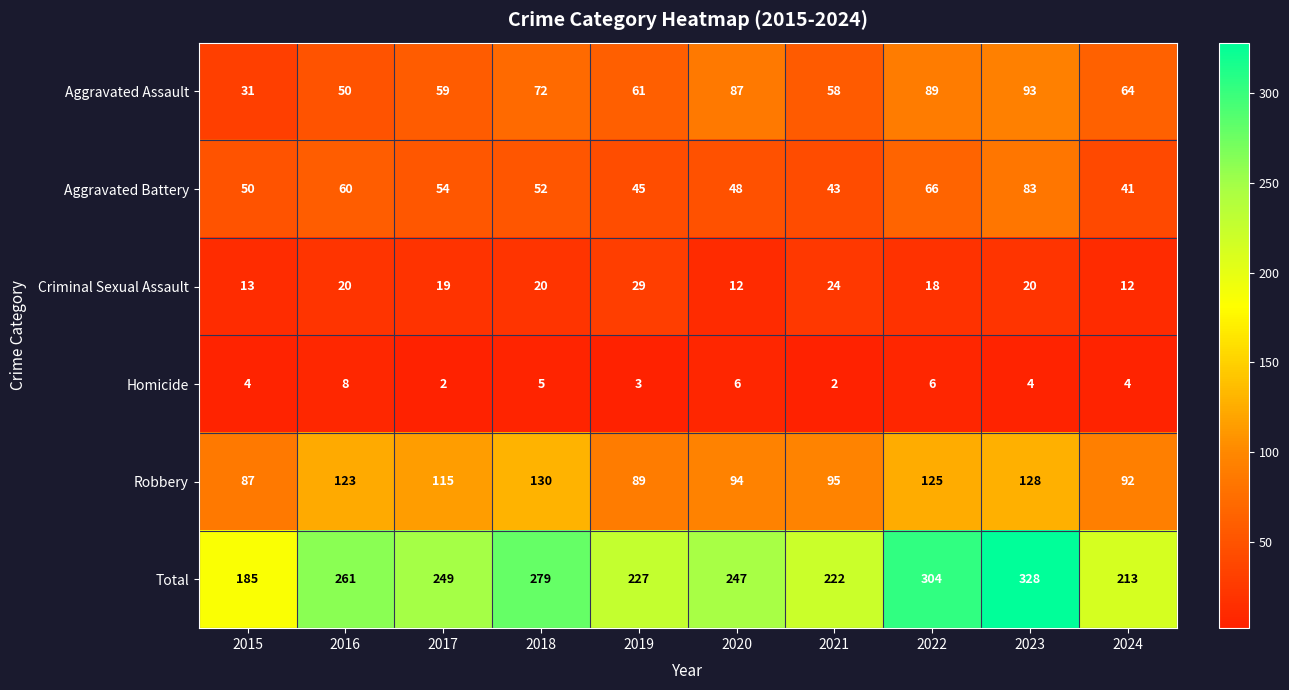

What is the total value across all series at 2020?

494